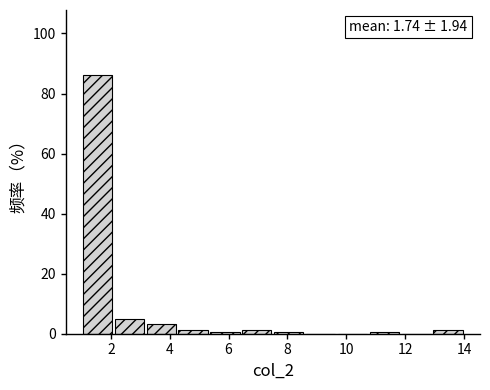

Which range on the x-axis has the tallest bar?

1.0 to 2.0